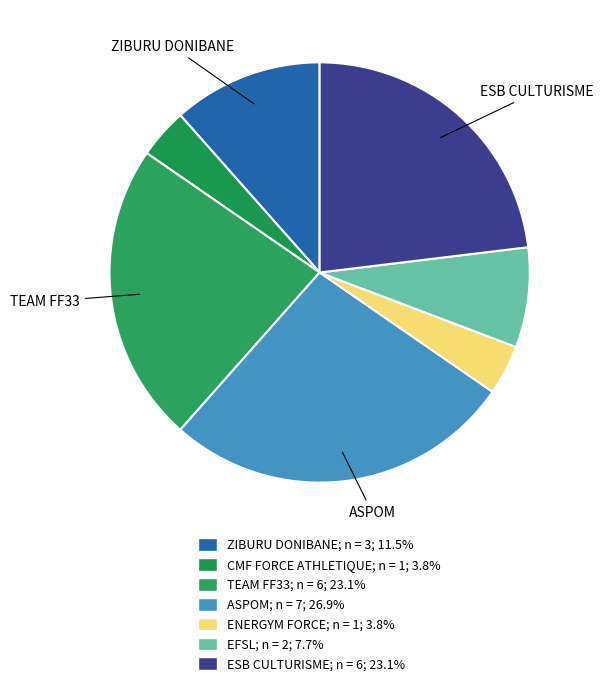

To the nearest percent, what is the average slice percentage?

14%